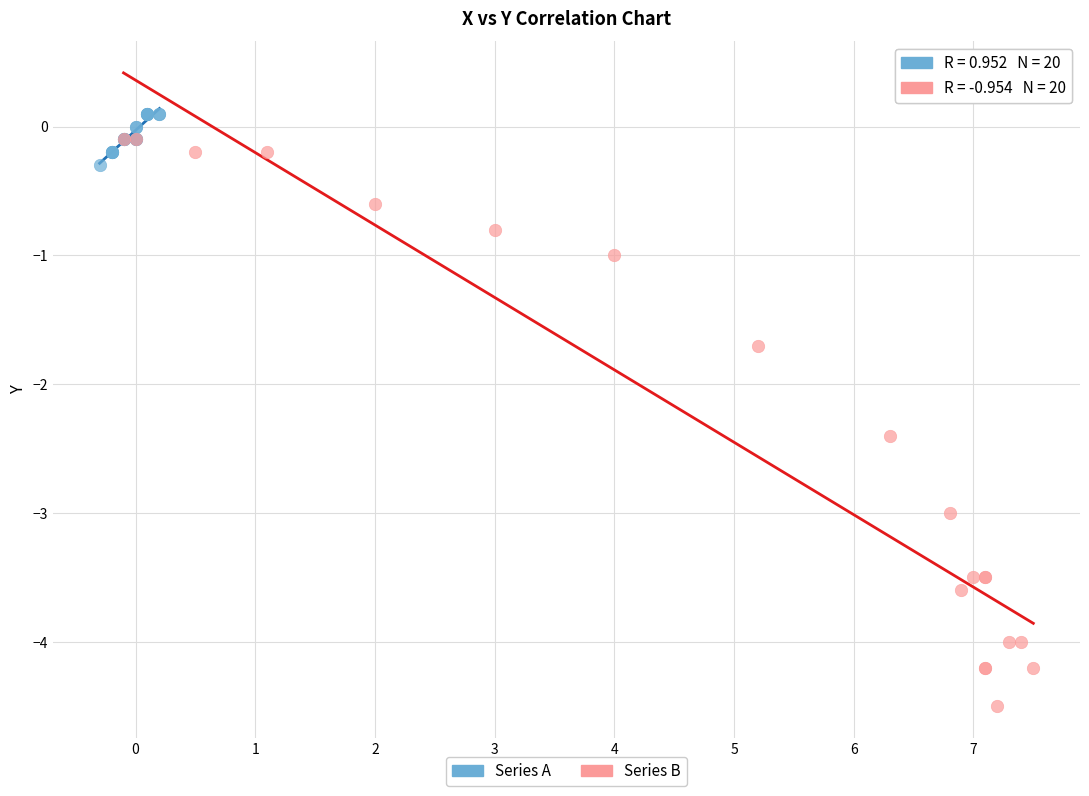

What are all the series names shown in the legend?

Series A, Series B